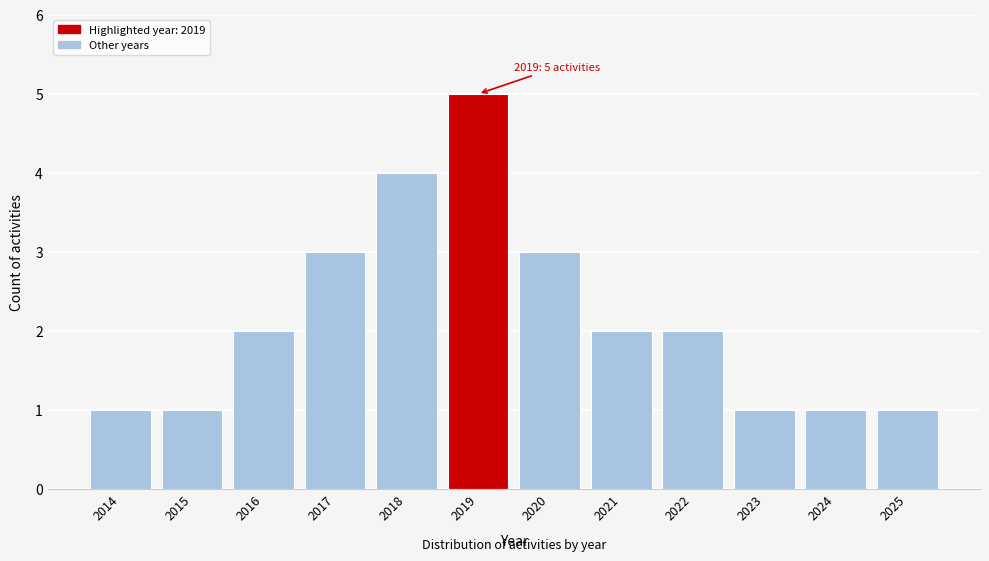

Reading left to right, transcribe all the data shown in this chart.

2014=1	2015=1	2016=2	2017=3	2018=4	2019=5	2020=3	2021=2	2022=2	2023=1	2024=1	2025=1